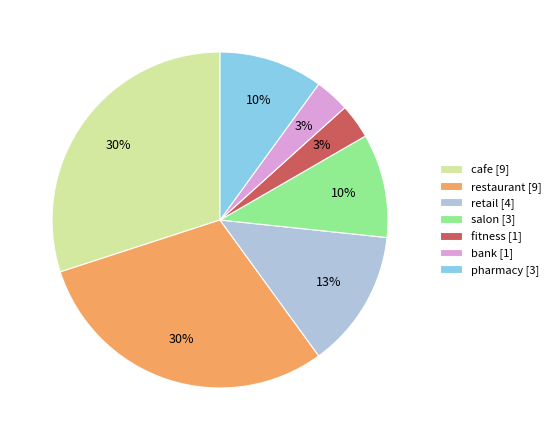

To the nearest percent, what is the average slice percentage?

14%